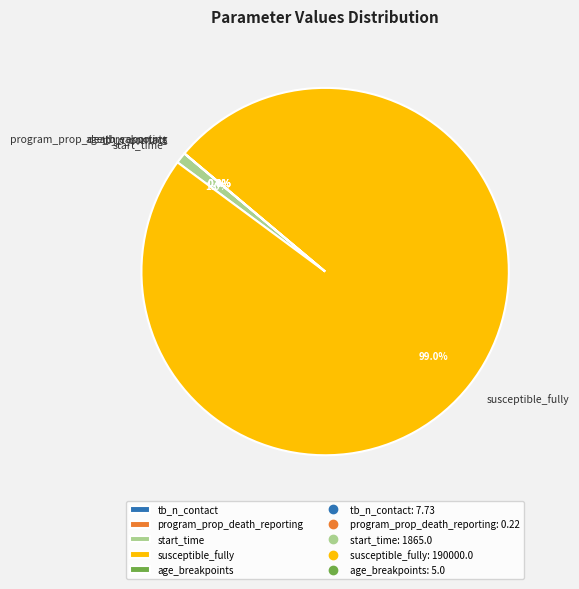

True or false: susceptible_fully accounts for 99% of the total.

True